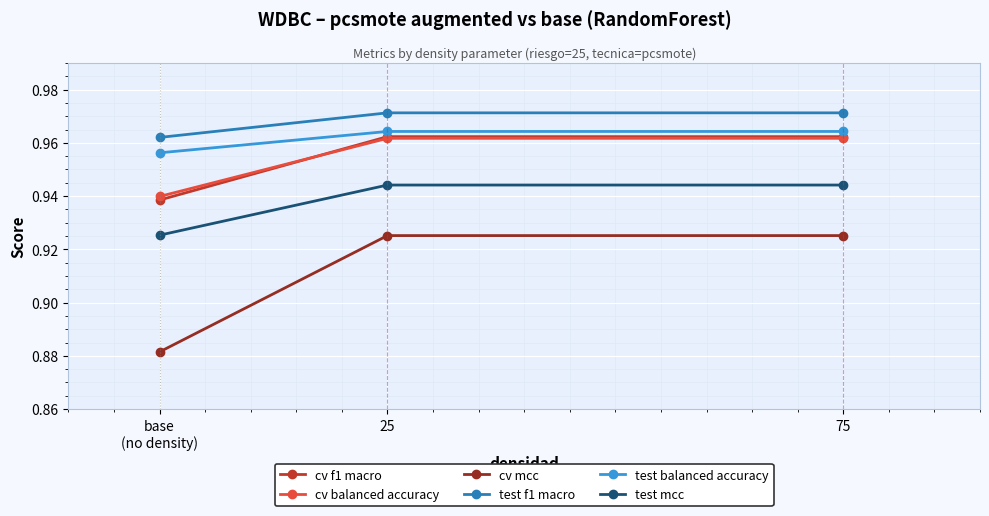

Count the cv mcc values in the range 0 to 1.

3